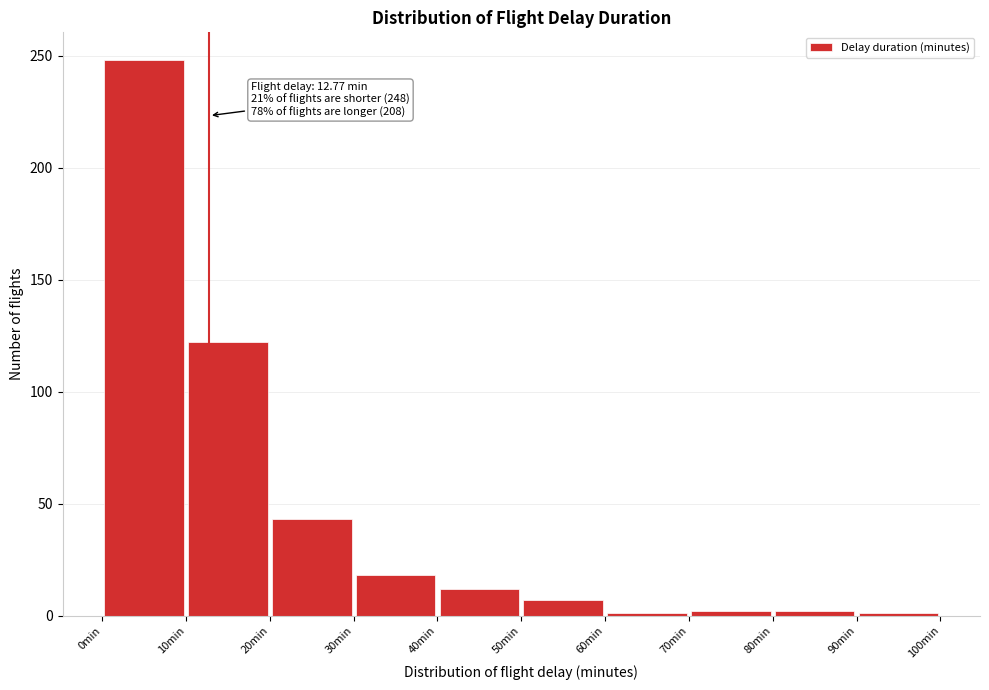

Which range on the x-axis has the tallest bar?

0 to 10